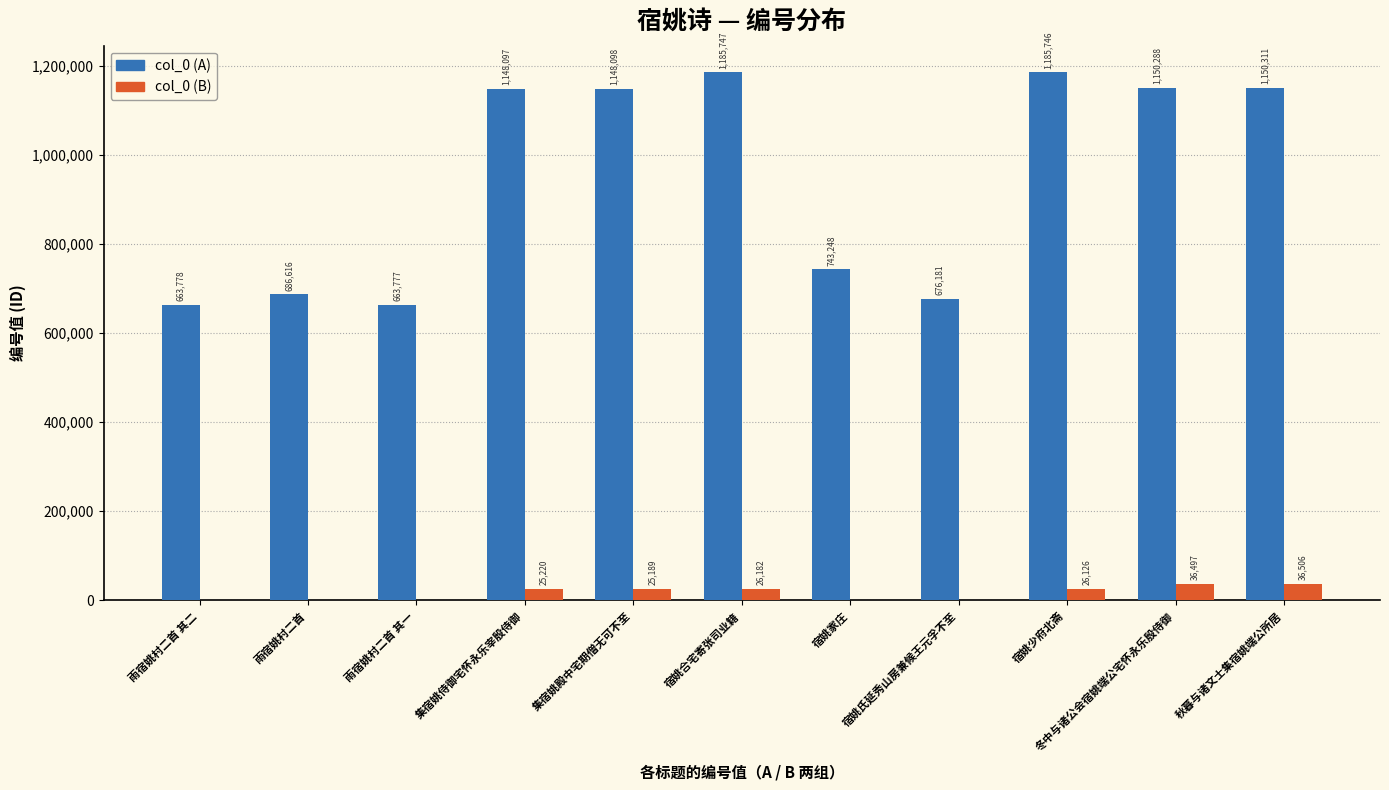

Reading left to right, transcribe all the data shown in this chart.

col_0 (A): 663778	686616	663777	1148097	1148098	1185747	743248	676181	1185746	1150288	1150311
col_0 (B): 0	0	0	25220	25189	26182	0	0	26126	36497	36506